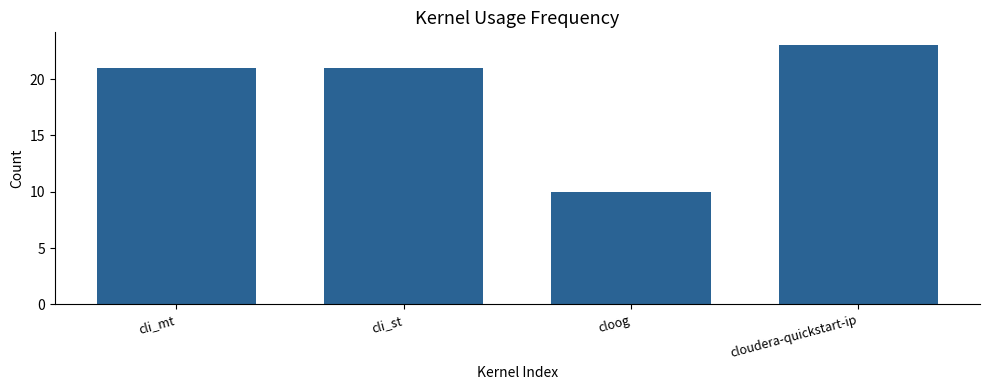

Which category has the highest value across all series?

cloudera-quickstart-ip